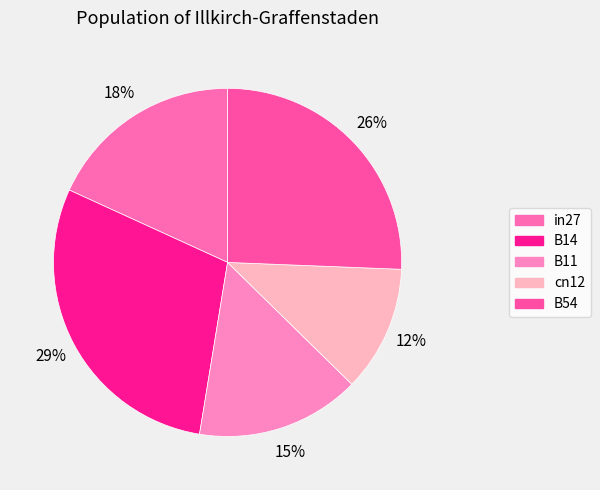

The B54 slice represents 26% of the pie. True or false?

True